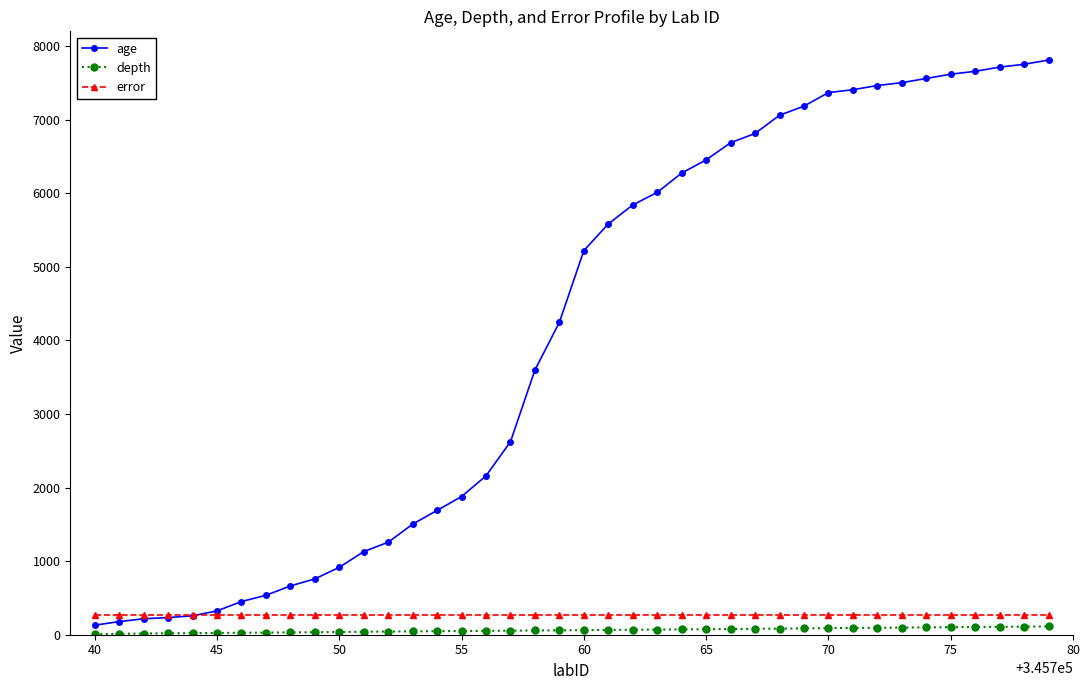

What is the value of the age point at the 22nd from the left?

5583.0